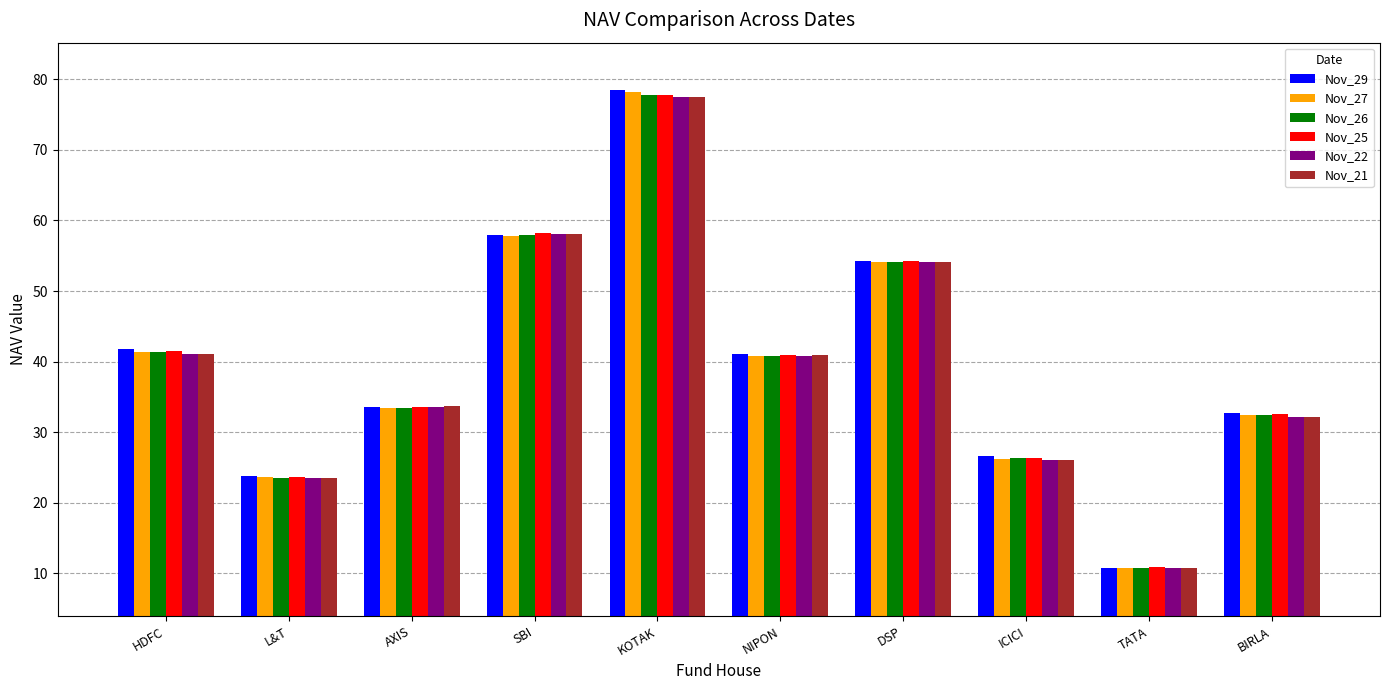

What is the spread (max minus min) of values at AXIS?

0.3